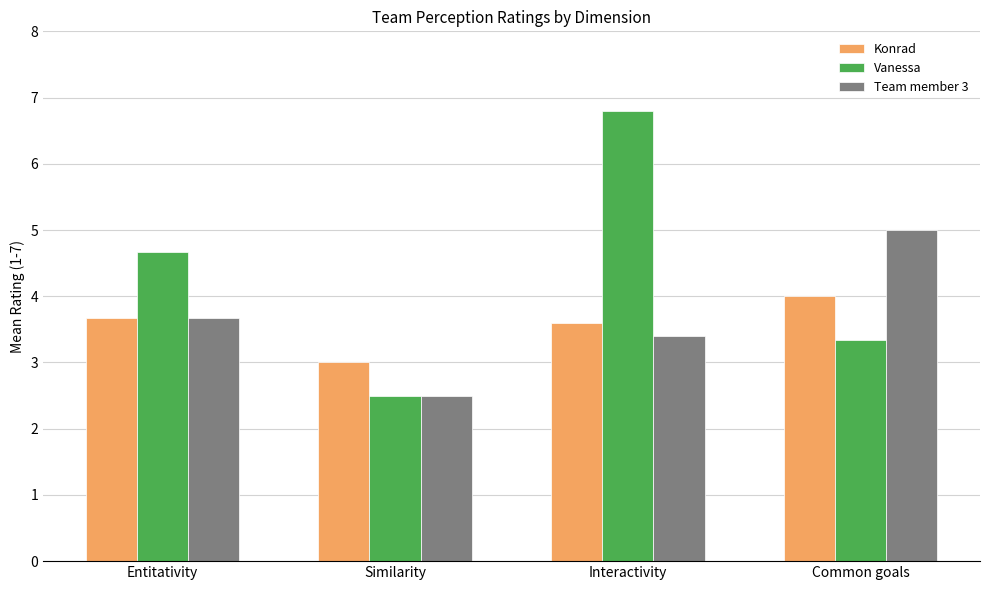

Which series has the largest total across all categories?

Vanessa